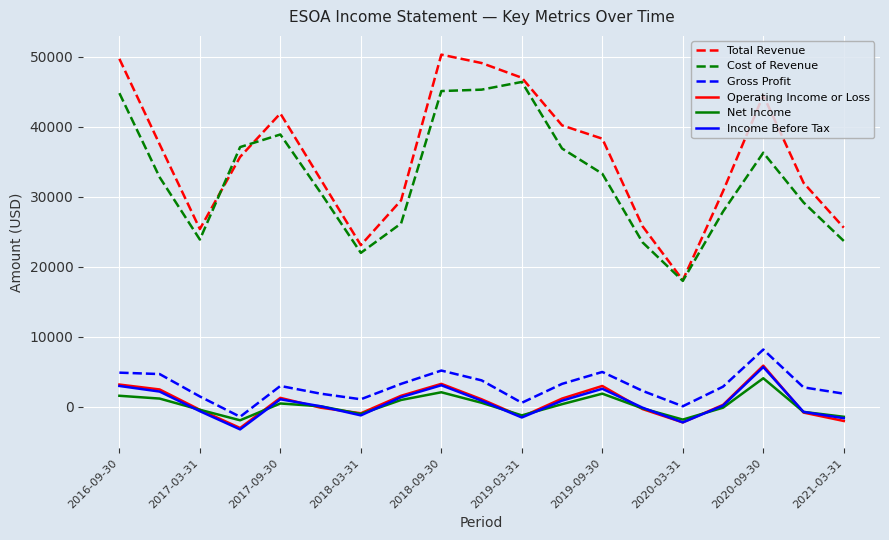

What are all the series names shown in the legend?

Total Revenue, Cost of Revenue, Gross Profit, Operating Income or Loss, Net Income, Income Before Tax